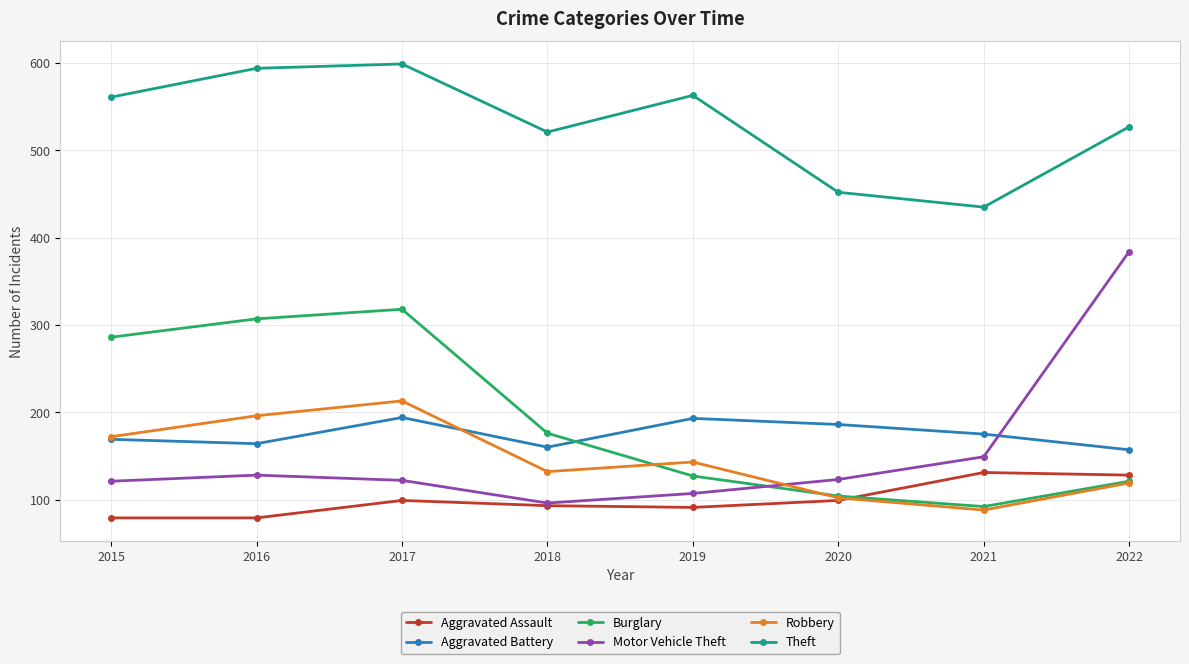

What is the difference between the maximum and minimum values in the Aggravated Assault series?

52